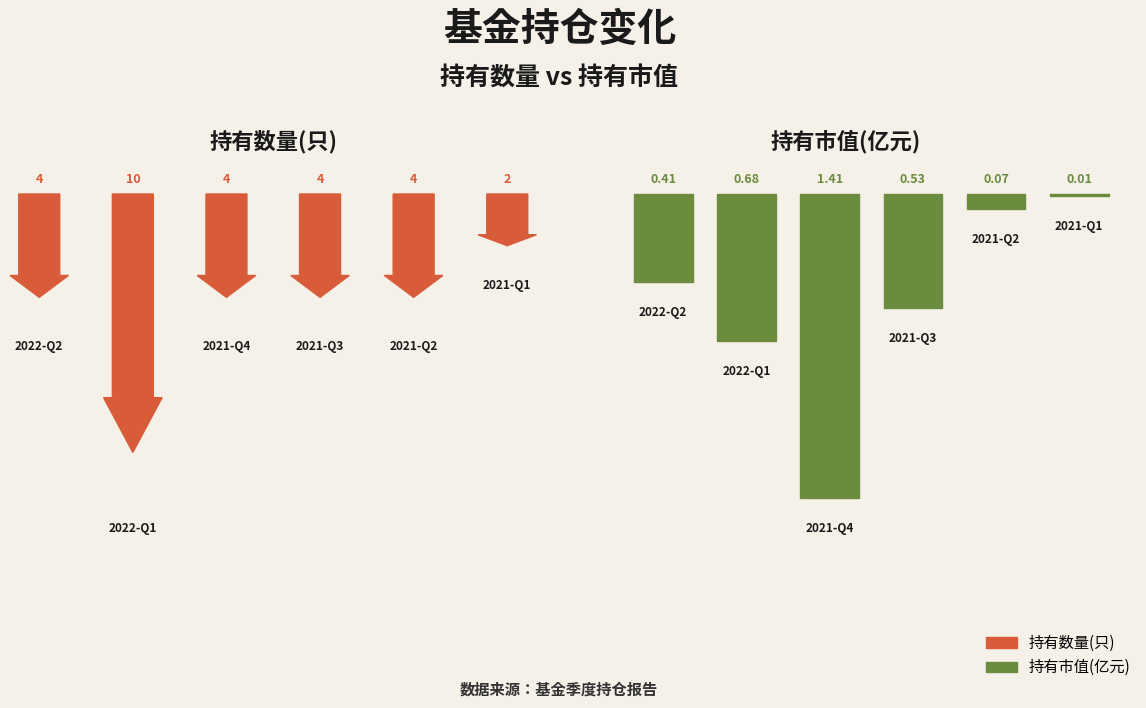

How many values in the 持有数量(只) series exceed 4?

1